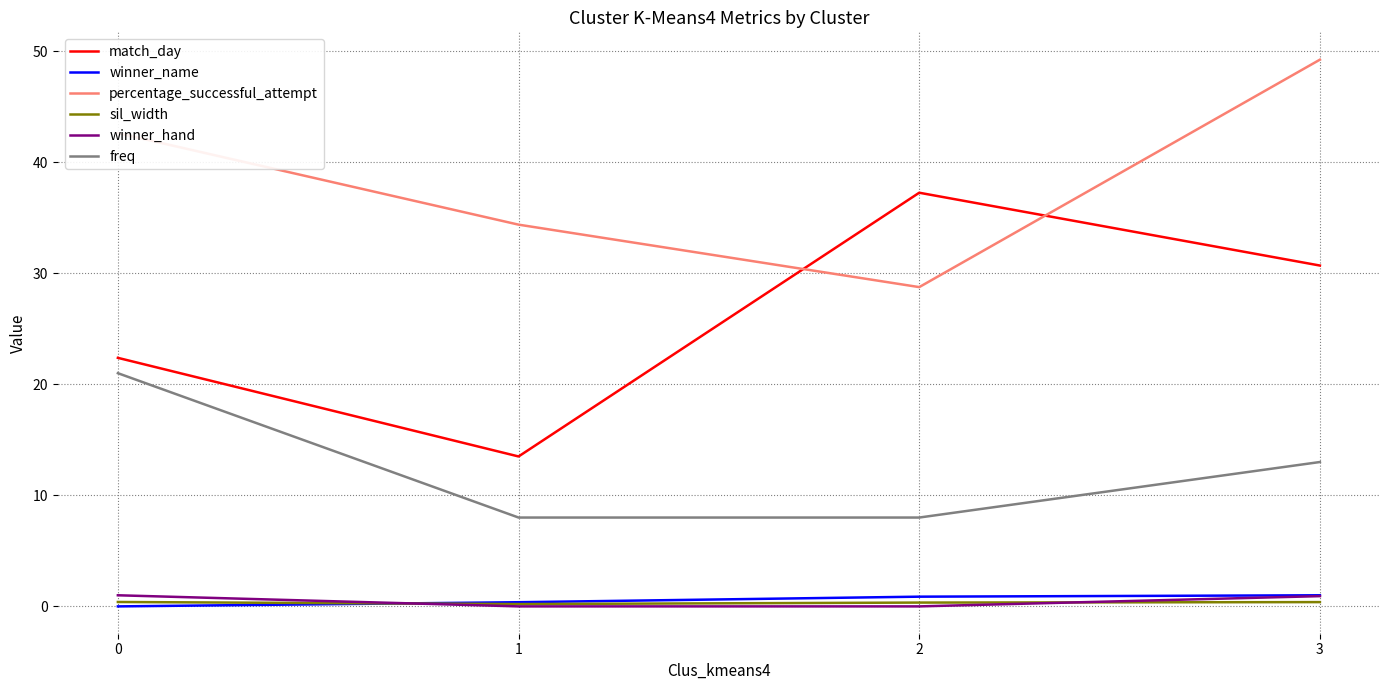

At which category is the sum across all series the highest?

3